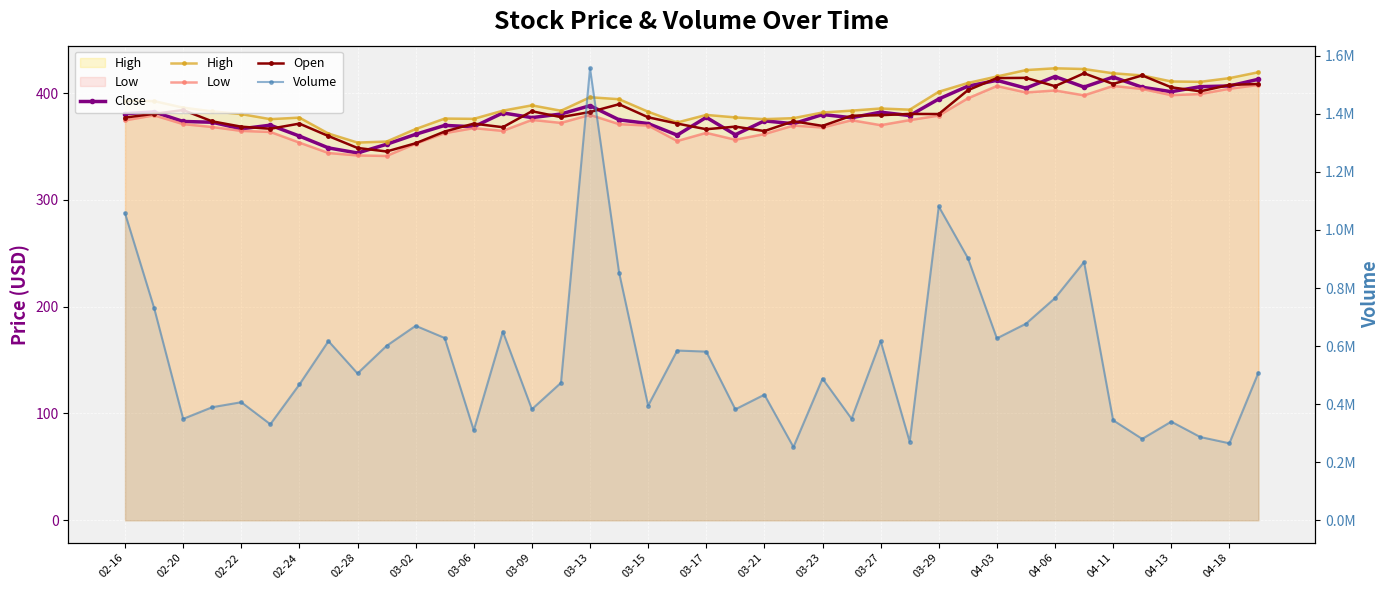

At which label does Open reach its peak?

33